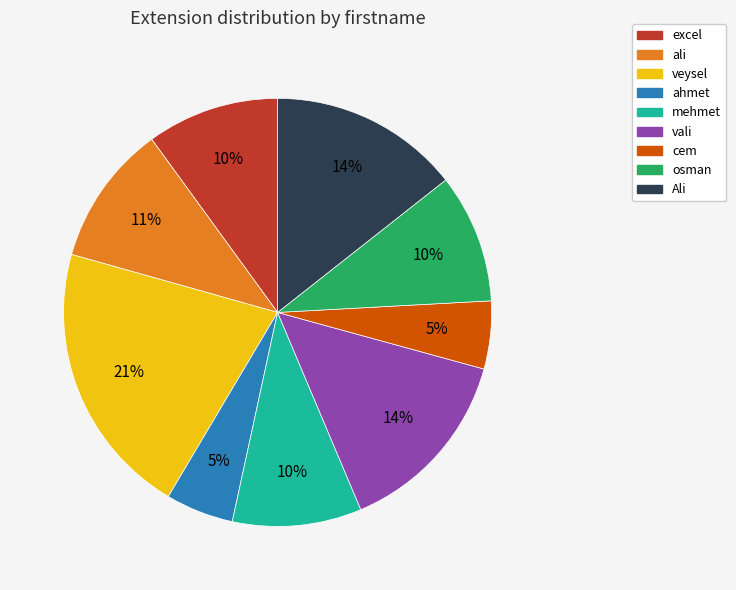

How many slices are in this pie chart?

9